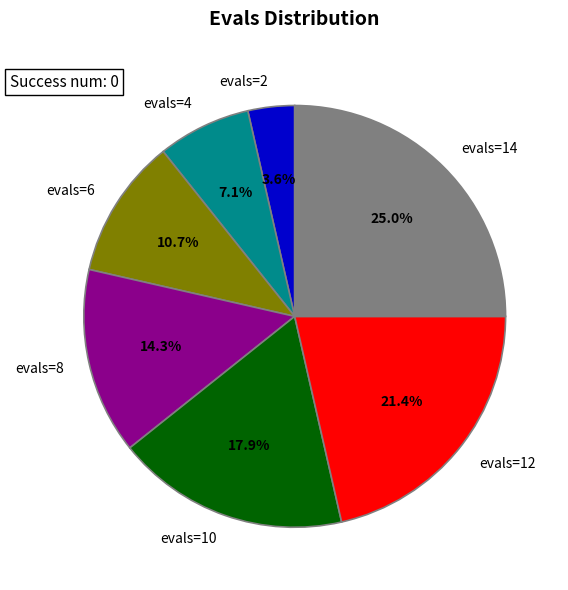

Is it true that evals=10 is 26% of the pie?

False